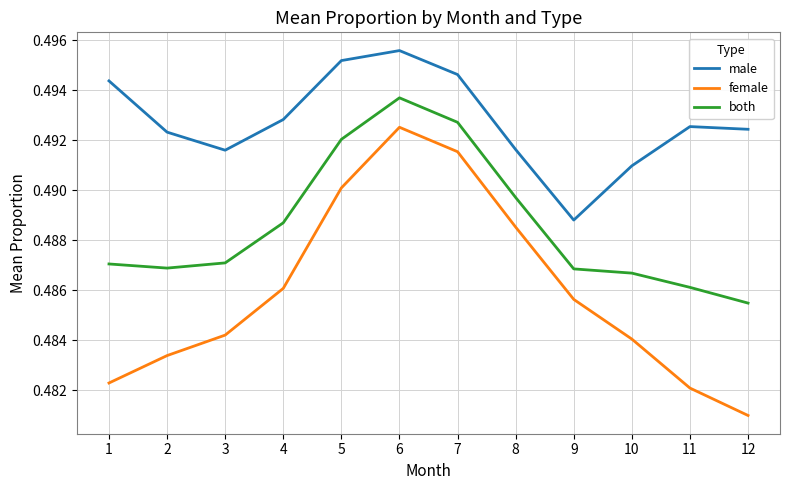

Which series changed the most between 5 and 9?

male